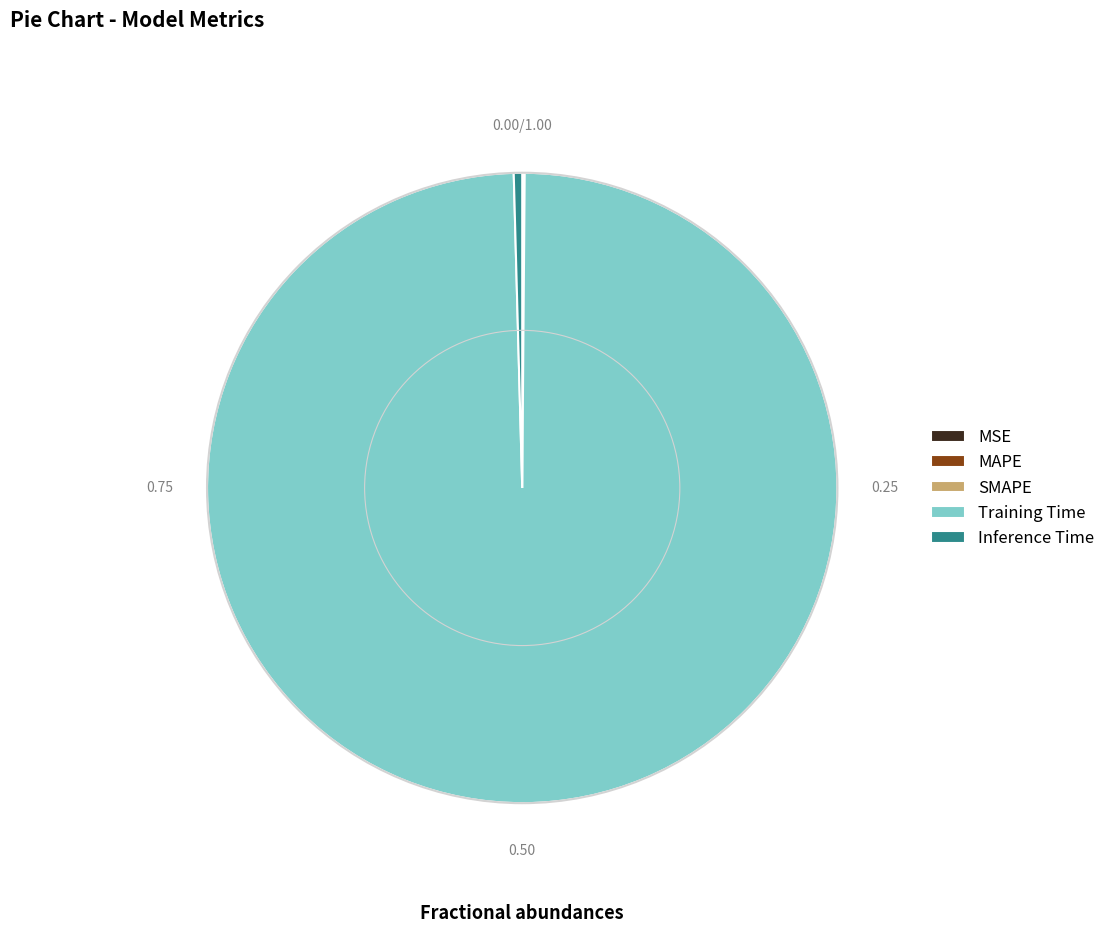

Is there any slice that represents more than half of the pie?

Yes